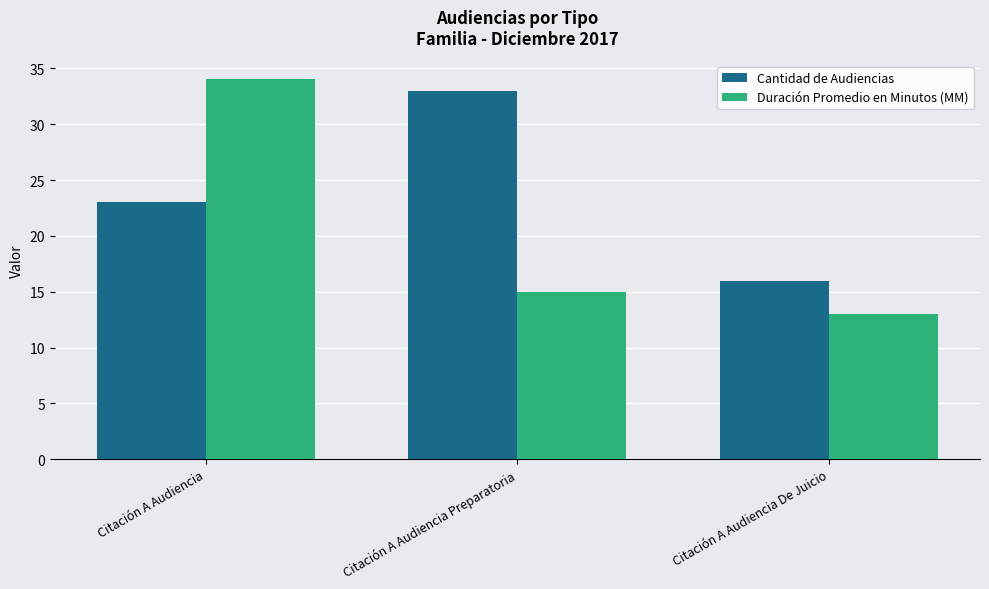

Which series has the largest total across all categories?

Cantidad de Audiencias